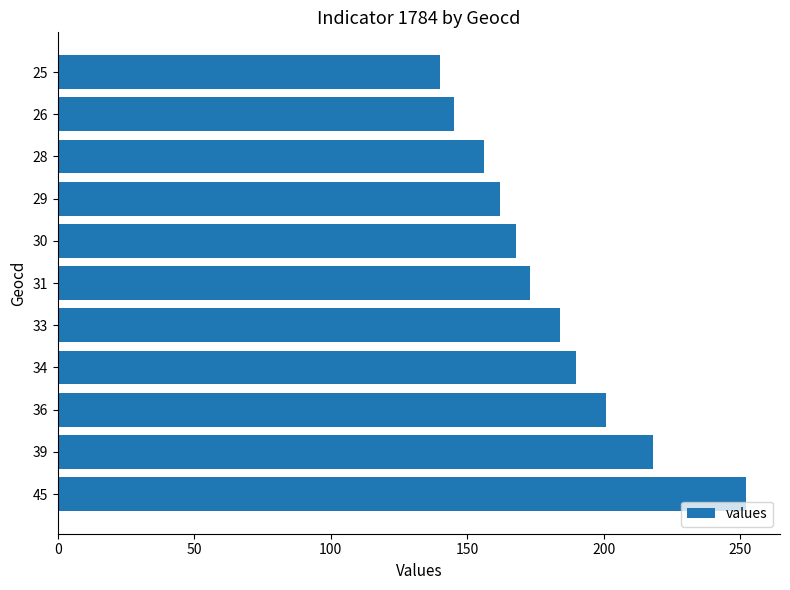

True or false: the data shows 105 at 45.

False